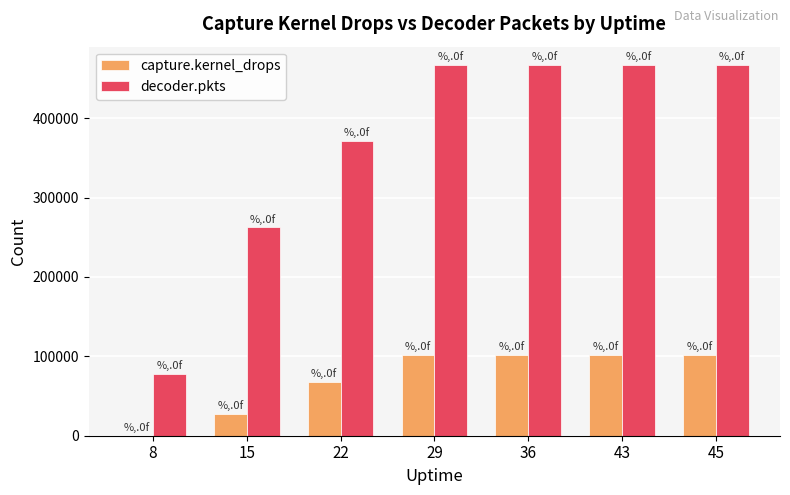

How many series are shown in this chart?

2